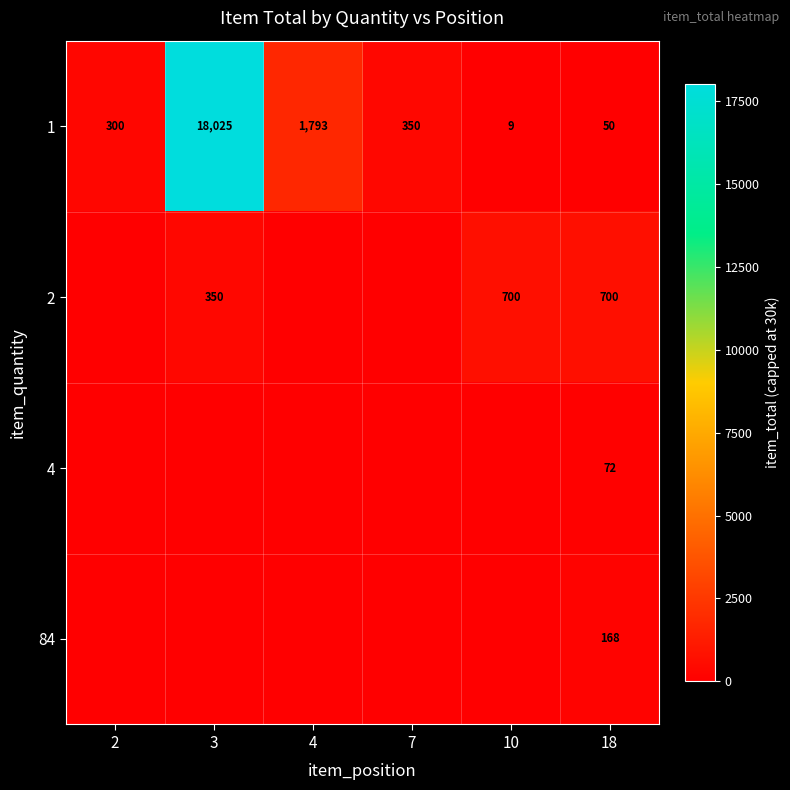

What is the difference between the second highest and minimum values in the 1 series?

1784